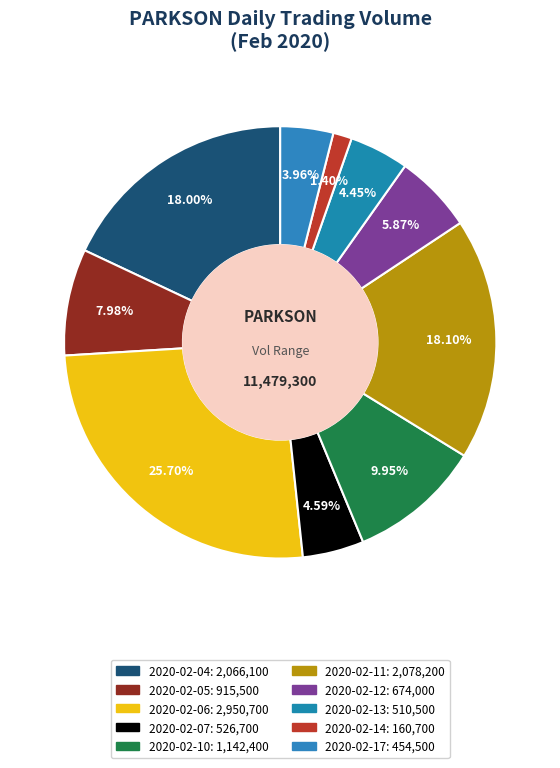

What is the smallest slice in the pie chart?

2020-02-14